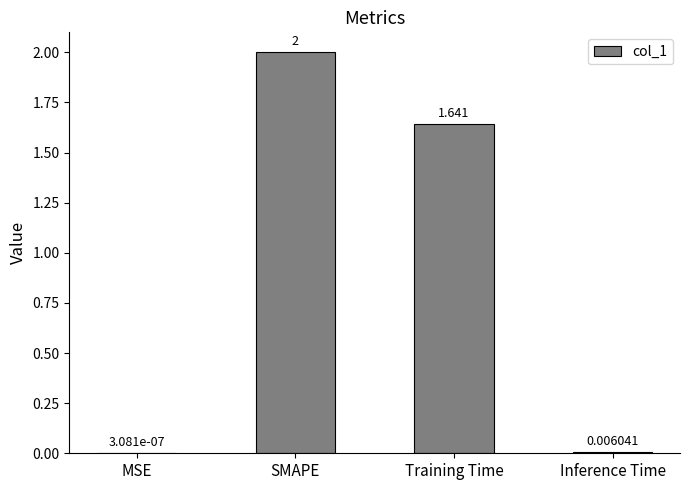

Between MSE and SMAPE, which is larger?

SMAPE